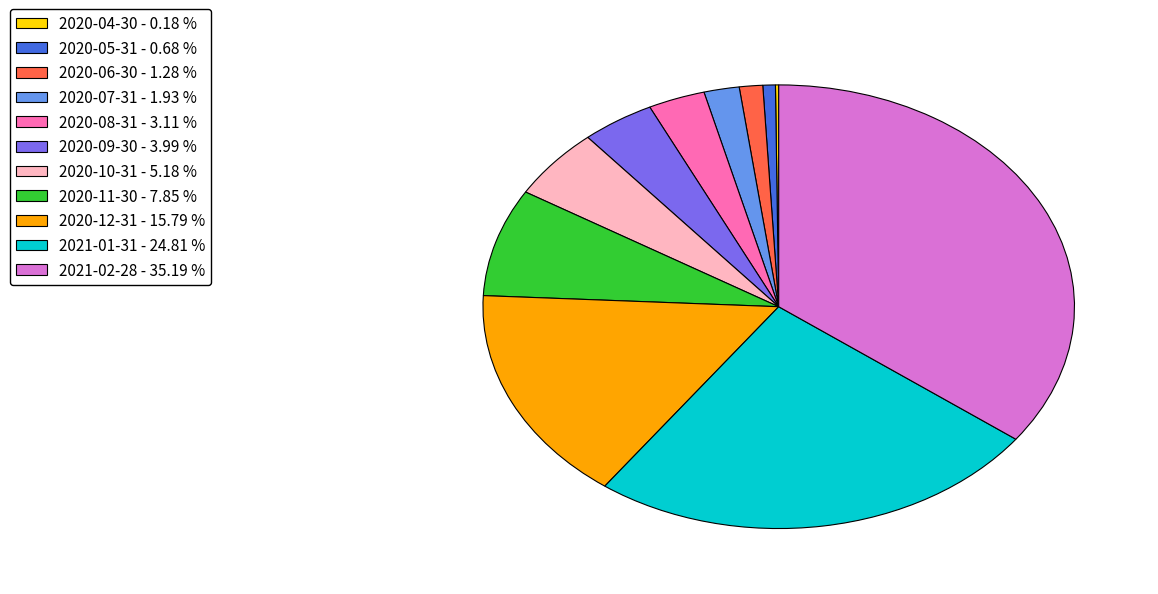

The 2020-12-31 slice represents 24% of the pie. True or false?

False